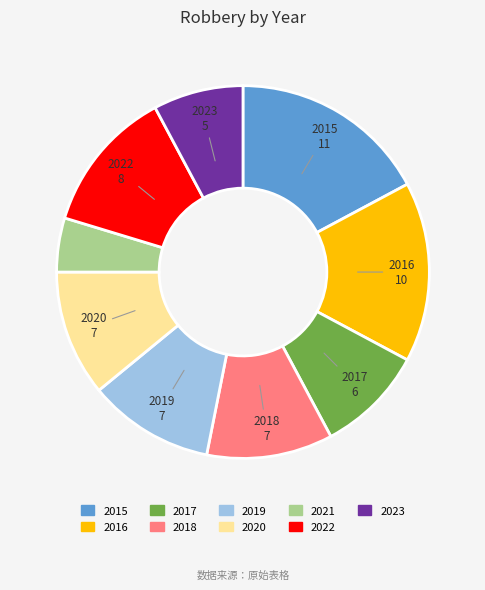

True or false: 2018 accounts for 26% of the total.

False